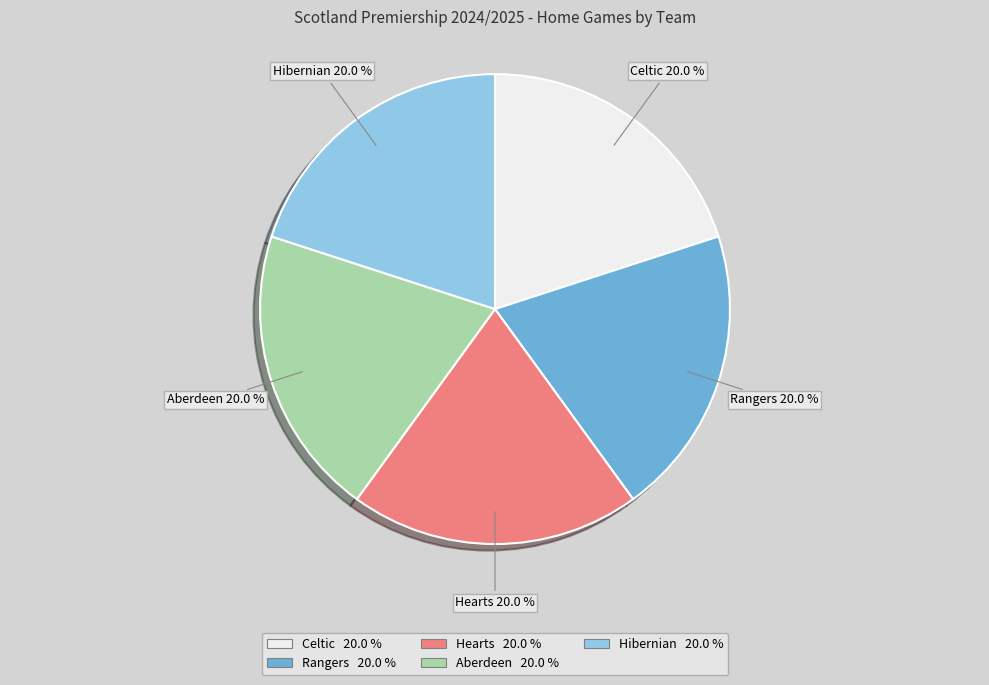

Is there a majority slice in this chart?

No